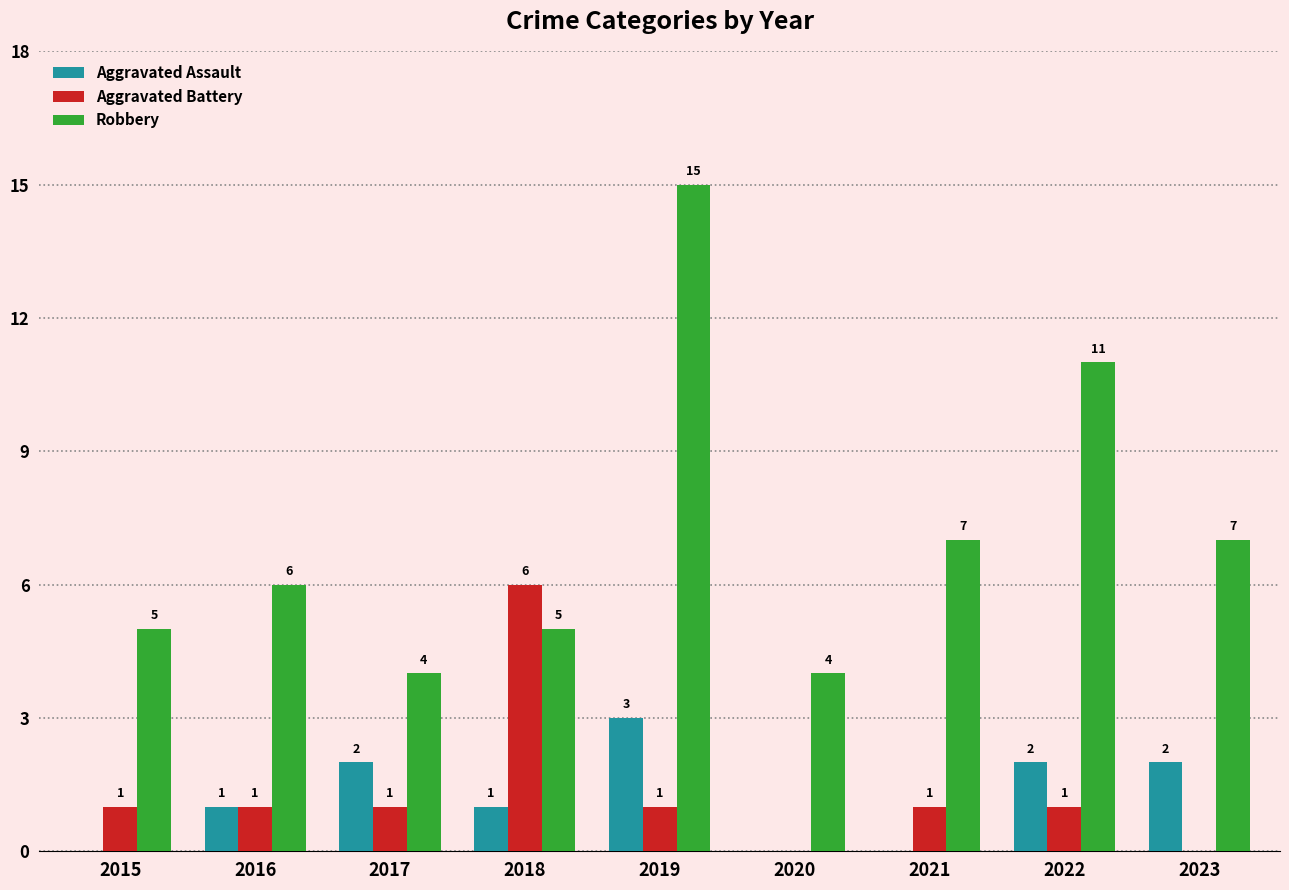

Is the value of Aggravated Assault at 2020 greater than the value of Robbery at 2019?

No